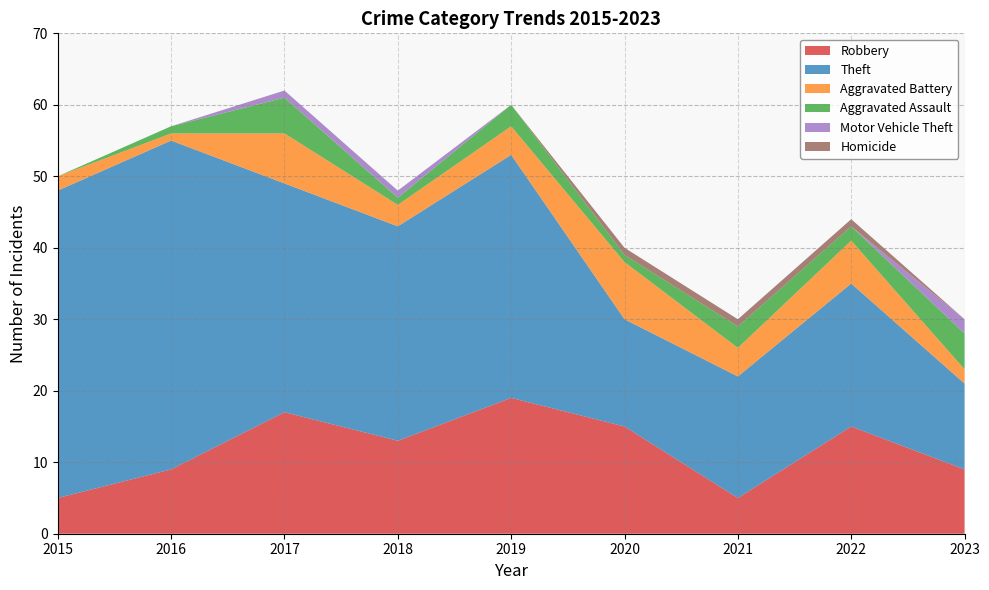

Reading left to right, list all the values displayed in this chart.

Robbery: 5	9	17	13	19	15	5	15	9
Theft: 43	46	32	30	34	15	17	20	12
Aggravated Battery: 2	1	7	3	4	8	4	6	2
Aggravated Assault: 0	1	5	1	3	1	3	2	5
Motor Vehicle Theft: 0	0	1	1	0	0	0	0	2
Homicide: 0	0	0	0	0	1	1	1	0